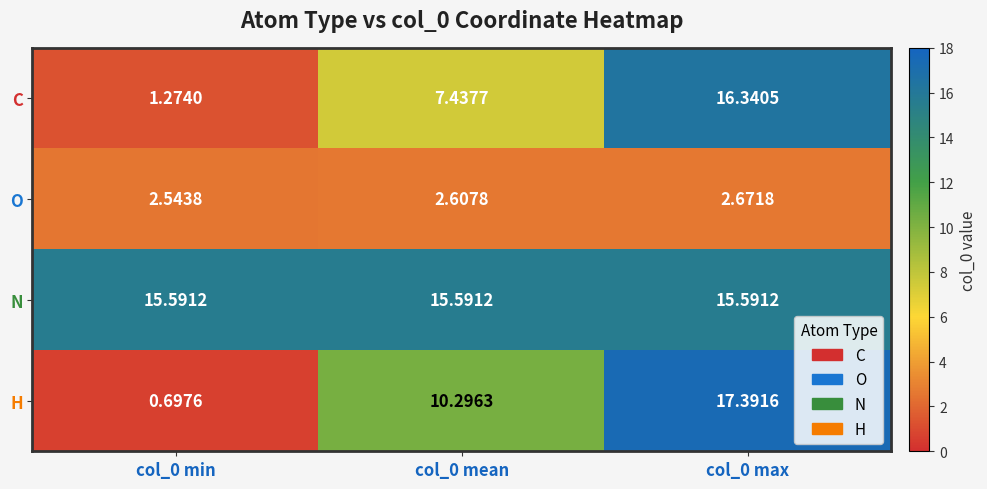

Which series has the largest total across all categories?

N